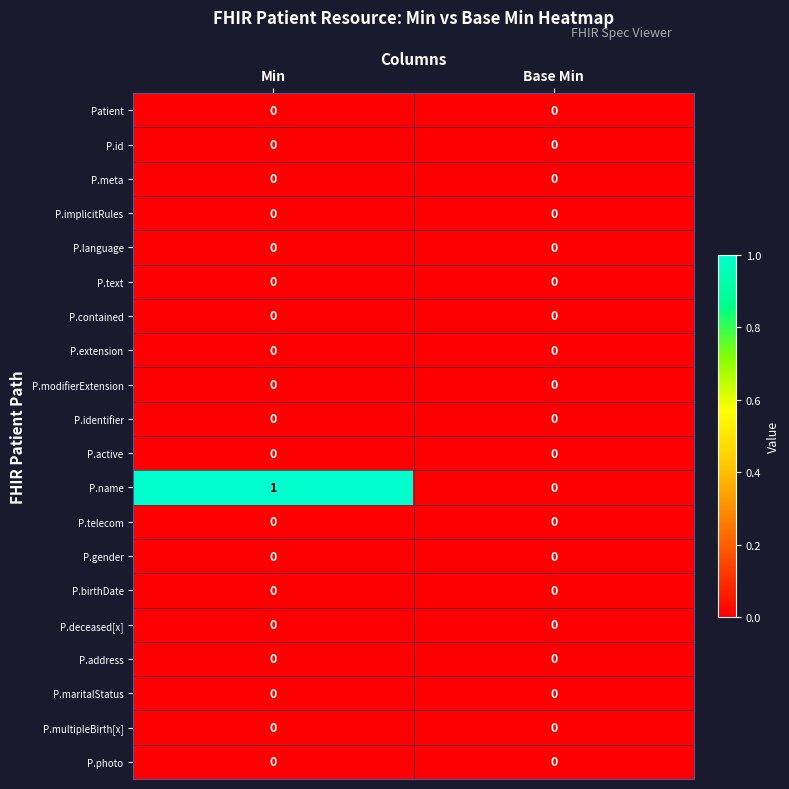

Which series changed the most between Min and Base Min?

P.name